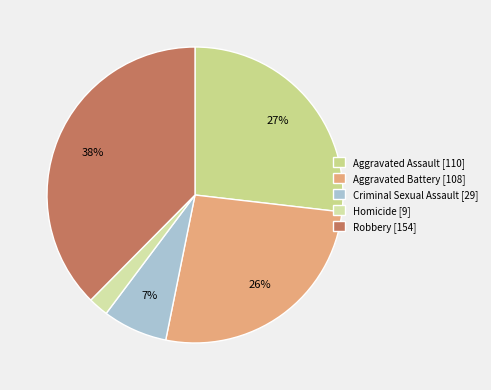

To the nearest percent, what is the combined percentage of Aggravated Battery and Homicide?

29%